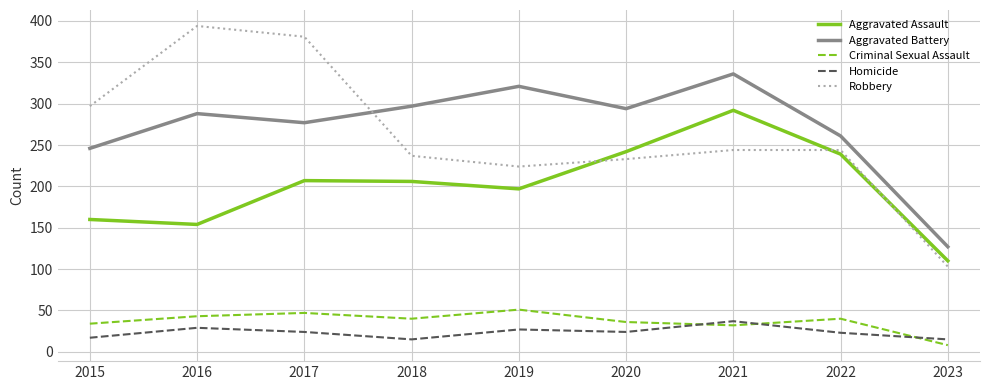

What is the difference between the highest and lowest values at 2022?

238